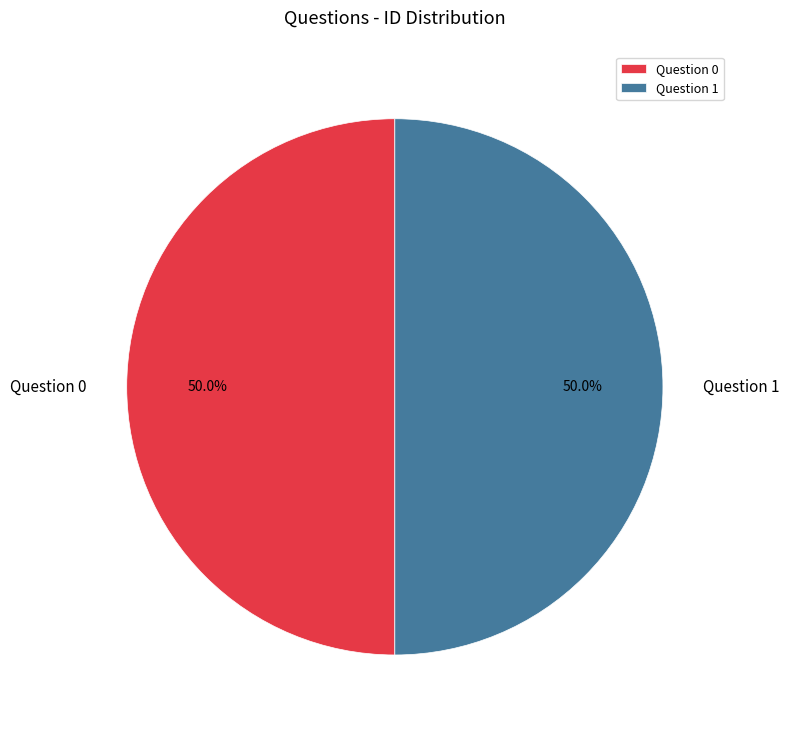

What is the ratio of the value at Question 1 to the value at Question 0?

1.0